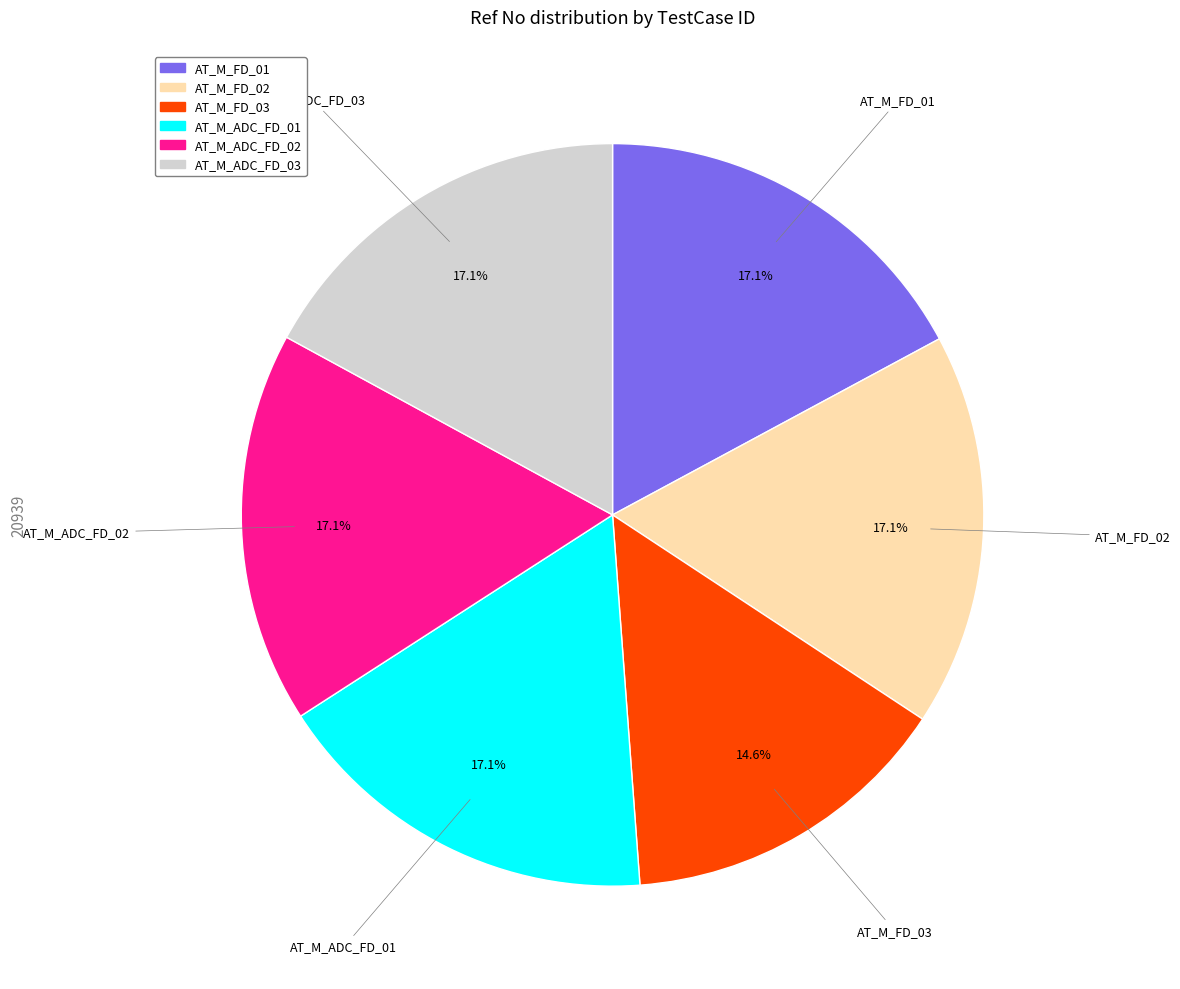

What percentage do AT_M_FD_01 and AT_M_ADC_FD_01 together represent?

34.2%